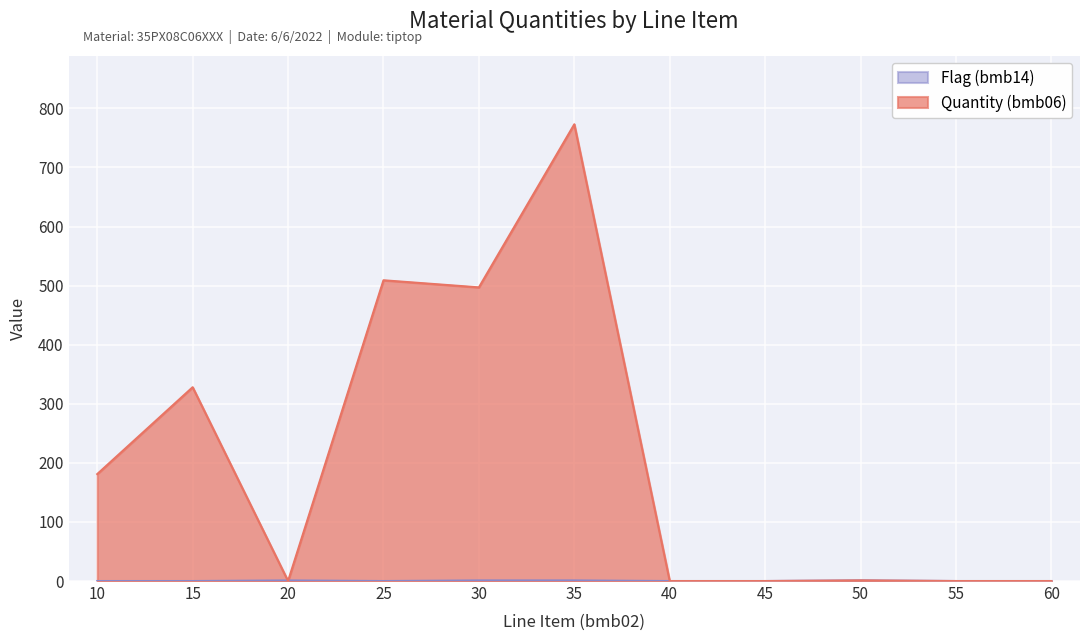

What is the difference between the maximum and minimum values in the Quantity (bmb06) series?

773.0